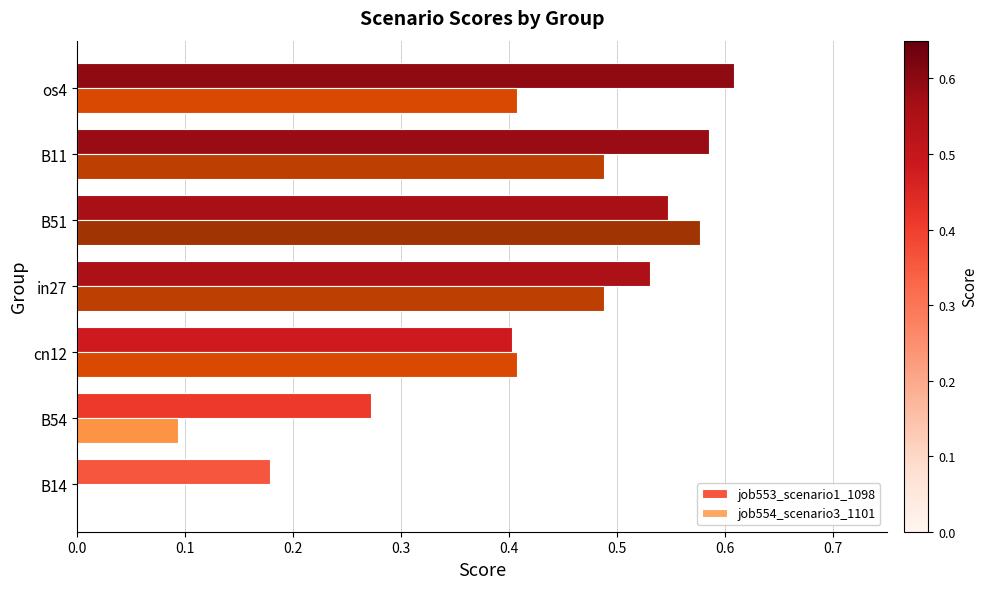

At which category is the sum across all series the highest?

B51